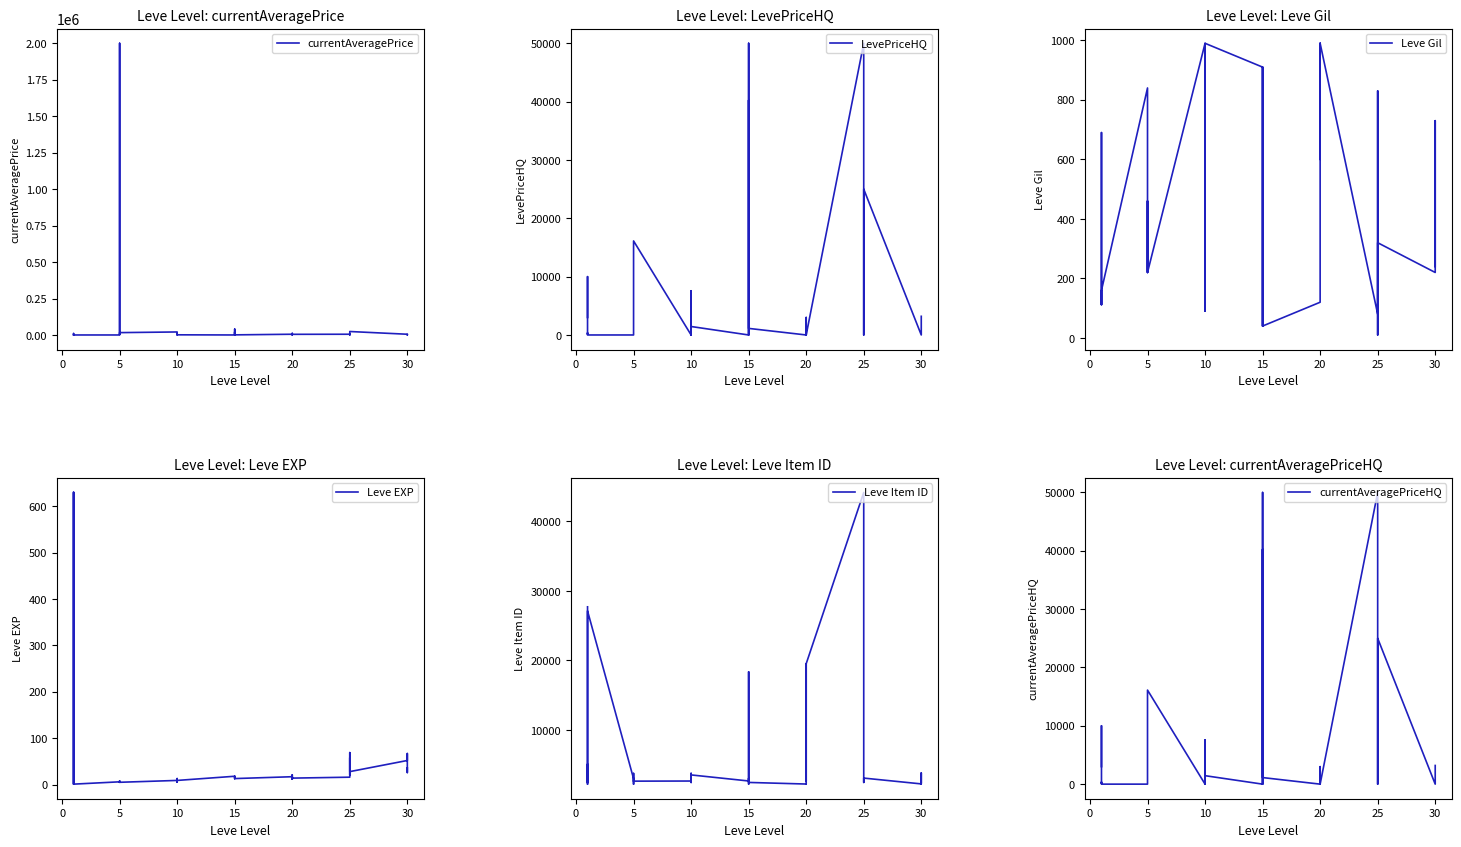

At how many categories does at least one series exceed 1883814?

1